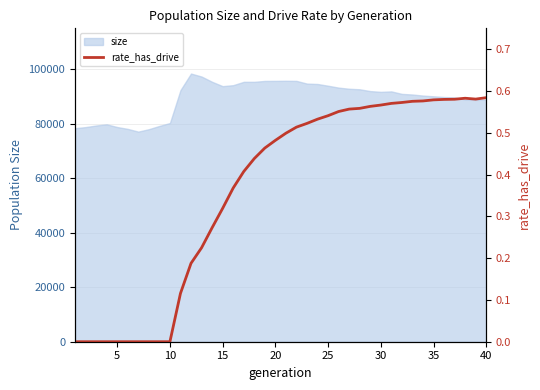

What is the highest value of the size series?

98403